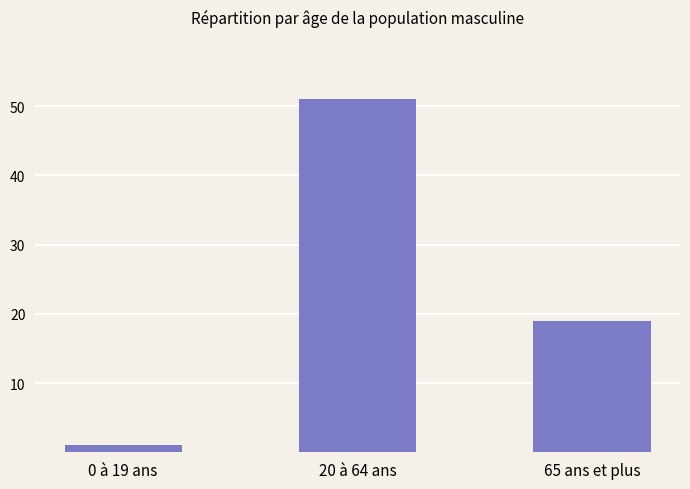

Reading right to left, transcribe all the data shown in this chart.

19	51	1